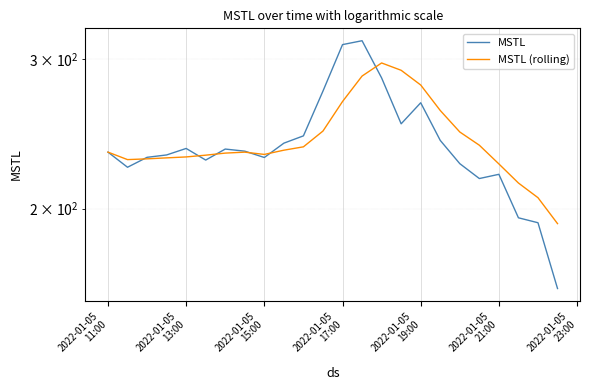

How many interior local valleys does the MSTL series have?

5